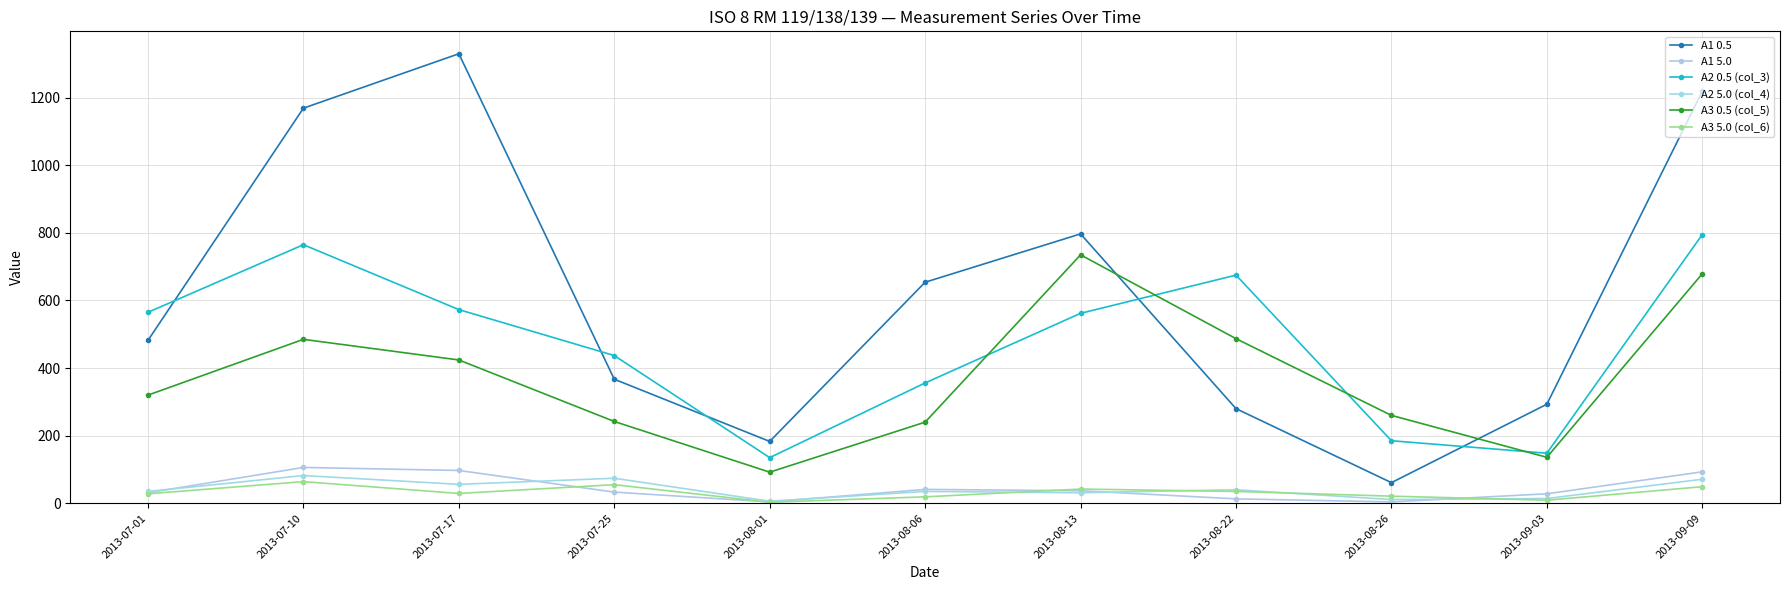

How many data points in A3 0.5 (col_5) are less than 320?

5